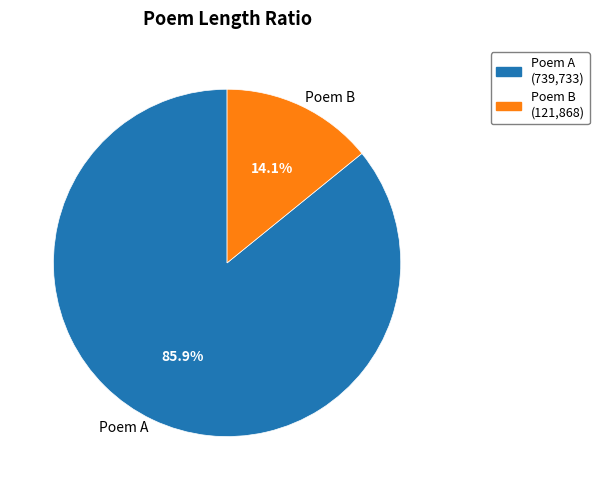

Approximately how many times larger is the value at Poem A compared to Poem B?

6.1